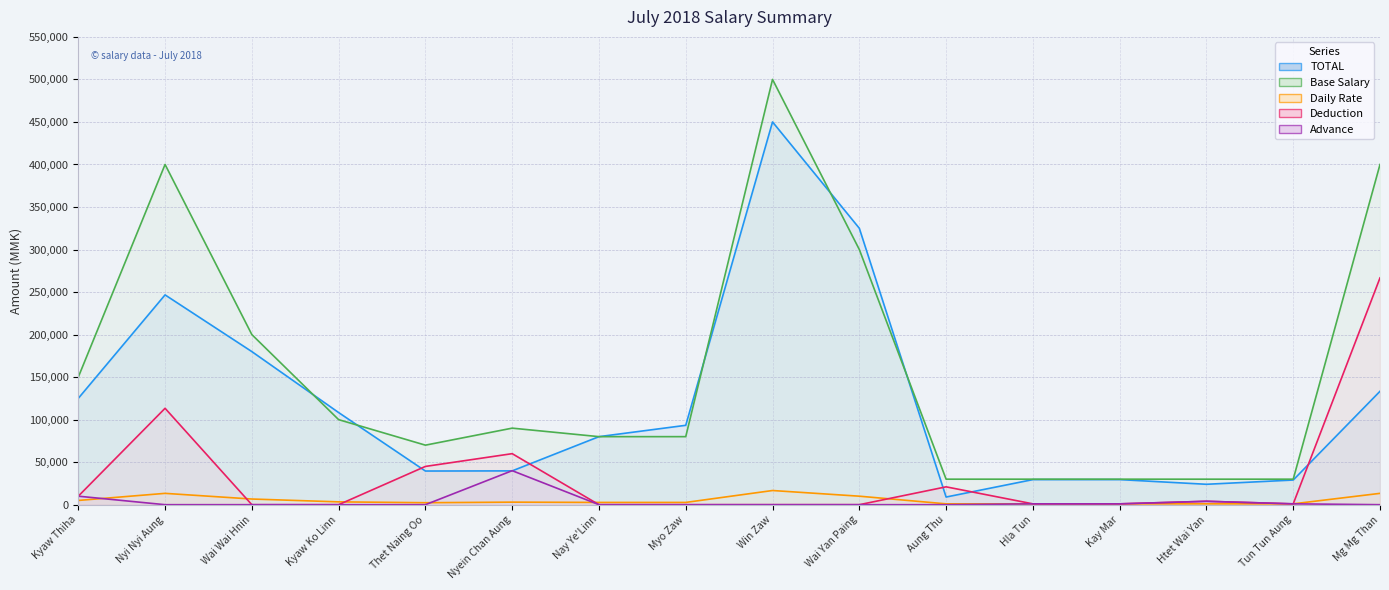

Reading left to right, extract all data points from this chart.

TOTAL: 125000	246667	180000	108330	39576	39750	80000	93332	450000	325000	9000	29500	29500	24000	29000	133340
Base Salary: 150000	400000	200000	100000	70000	90000	80000	80000	500000	300000	30000	30000	30000	30000	30000	400000
Daily Rate: 5000	13333	6666	3333	2333	3000	2666	2666	16666	10000	1000	1000	1000	1000	1000	13333
Deduction: 10000	113333	0	0	45000	60000	0	0	0	0	21000	1000	1000	4000	1000	266660
Advance: 10000	0	0	0	0	40000	0	0	0	0	0	1000	1000	4000	1000	0